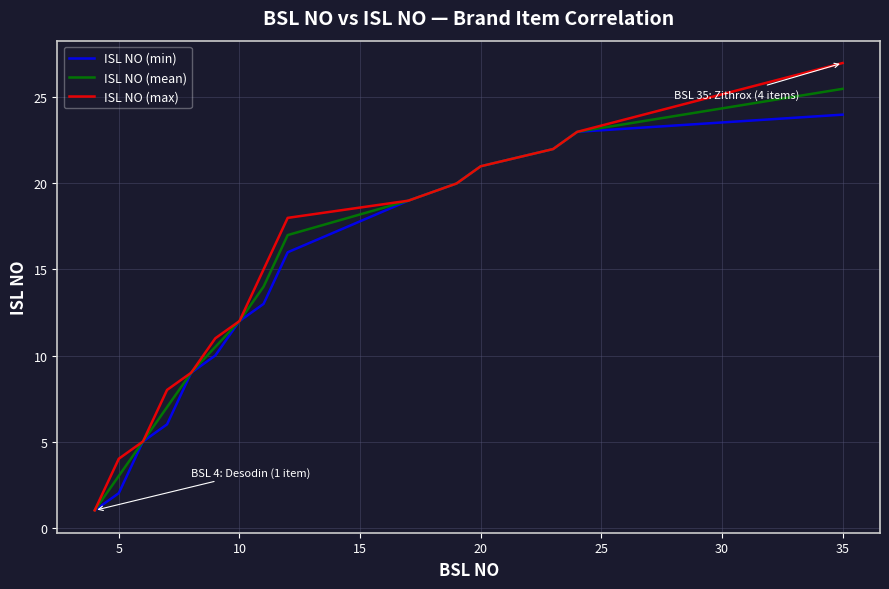

Reading right to left, what are all the values shown in this chart?

ISL NO (min): 24.0	23.0	22.0	21.0	20.0	19.0	16.0	13.0	12.0	10.0	9.0	6.0	5.0	2.0	1.0
ISL NO (mean): 25.5	23.0	22.0	21.0	20.0	19.0	17.0	14.0	12.0	10.5	9.0	7.0	5.0	3.0	1.0
ISL NO (max): 27.0	23.0	22.0	21.0	20.0	19.0	18.0	15.0	12.0	11.0	9.0	8.0	5.0	4.0	1.0